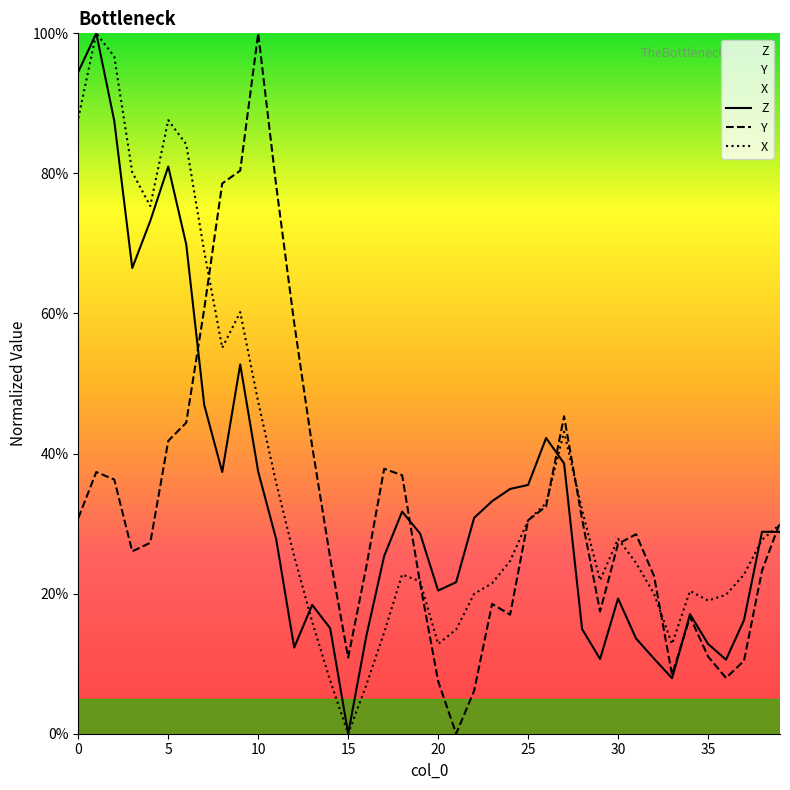

Rank the series at 11 from highest to lowest value.

Y, X, Z